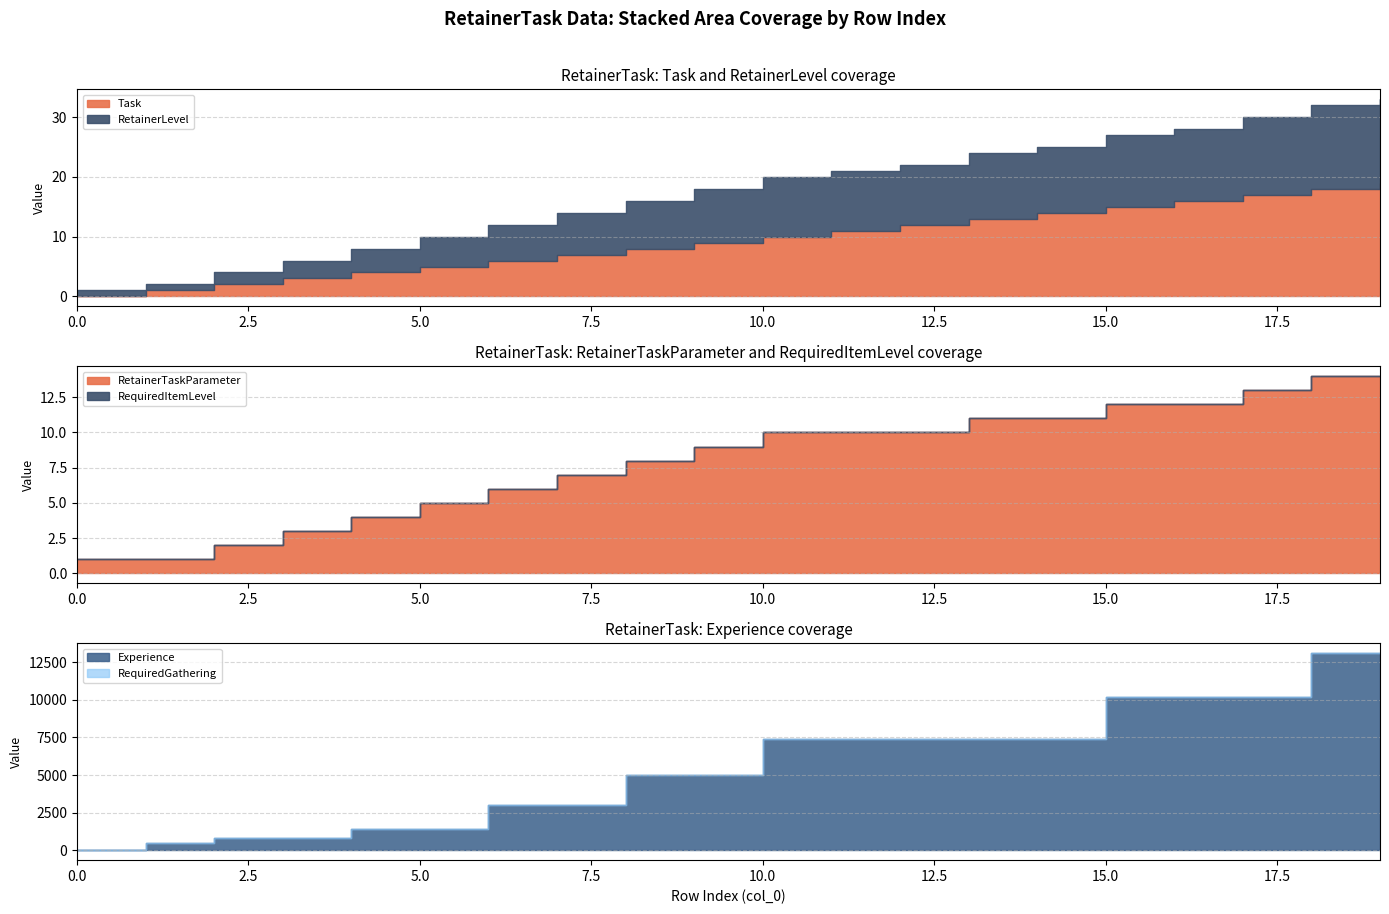

Reading right to left, what are all the values shown in this chart?

Task: 19=19	18=18	17=17	16=16	15=15	14=14	13=13	12=12	11=11	10=10	9=9	8=8	7=7	6=6	5=5	4=4	3=3	2=2	1=1	0=0
RetainerLevel: 19=14	18=14	17=13	16=12	15=12	14=11	13=11	12=10	11=10	10=10	9=9	8=8	7=7	6=6	5=5	4=4	3=3	2=2	1=1	0=1
RetainerTaskParameter: 19=14	18=14	17=13	16=12	15=12	14=11	13=11	12=10	11=10	10=10	9=9	8=8	7=7	6=6	5=5	4=4	3=3	2=2	1=1	0=1
RequiredItemLevel: 19=0	18=0	17=0	16=0	15=0	14=0	13=0	12=0	11=0	10=0	9=0	8=0	7=0	6=0	5=0	4=0	3=0	2=0	1=0	0=0
RequiredGathering: 19=0	18=0	17=0	16=0	15=0	14=0	13=0	12=0	11=0	10=0	9=0	8=0	7=0	6=0	5=0	4=0	3=0	2=0	1=0	0=0
Experience: 19=13100	18=13100	17=10200	16=10200	15=10200	14=7400	13=7400	12=7400	11=7400	10=7400	9=5000	8=5000	7=3000	6=3000	5=1400	4=1400	3=800	2=800	1=500	0=0